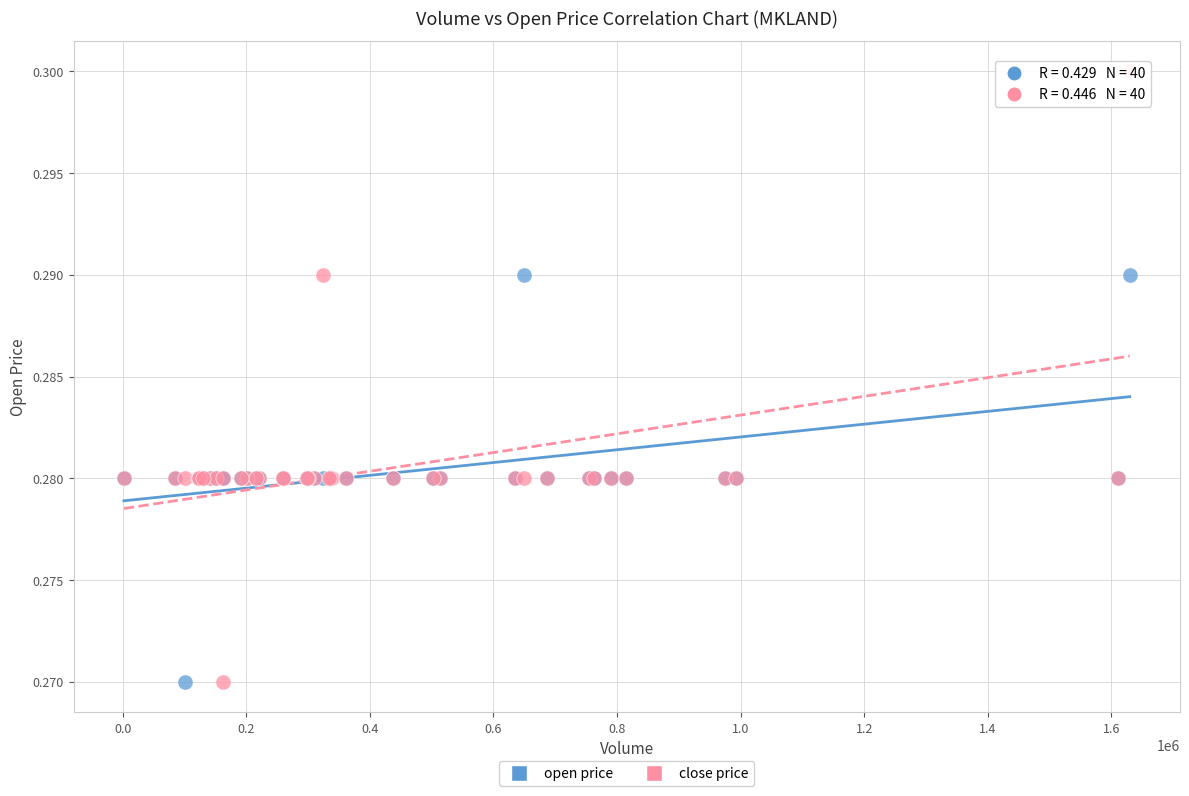

What is the X range (max minus min) for the scatter plot?

1627400.0